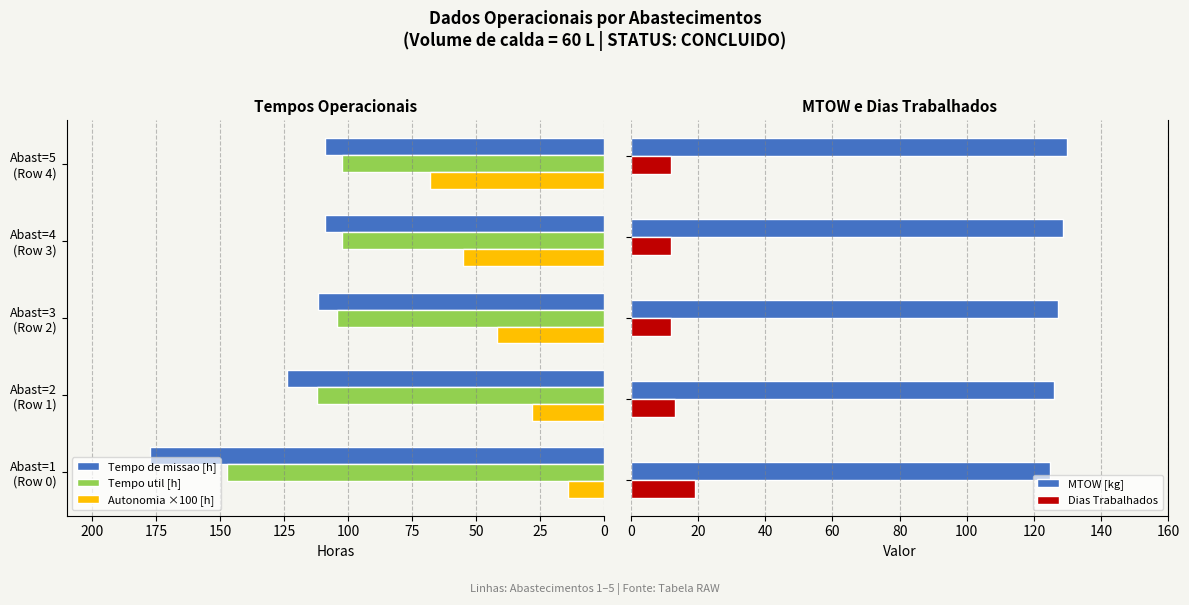

What is the value of the MTOW [kg] bar at the 1st from the left?

124.6